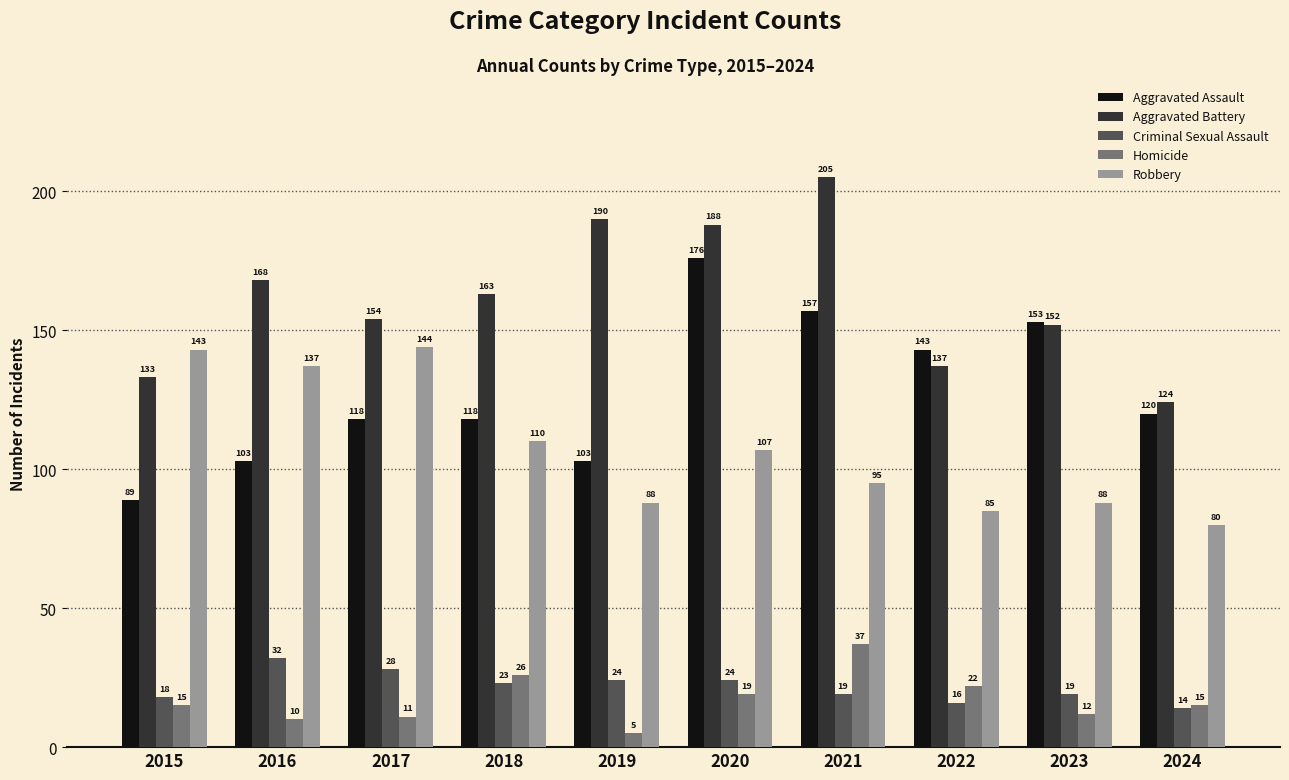

At which label is Criminal Sexual Assault closest to 23?

2018